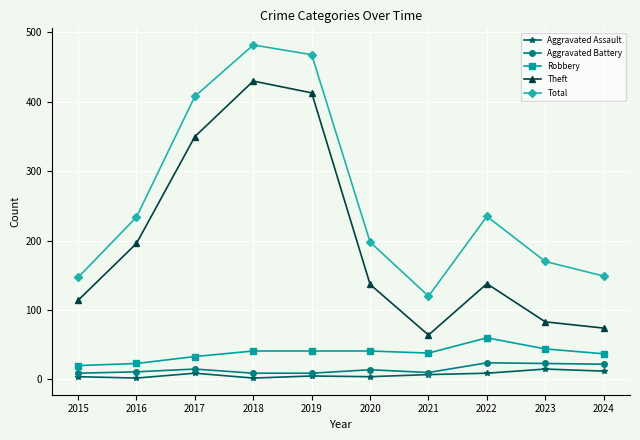

True or false: Theft and Robbery intersect in this chart.

False